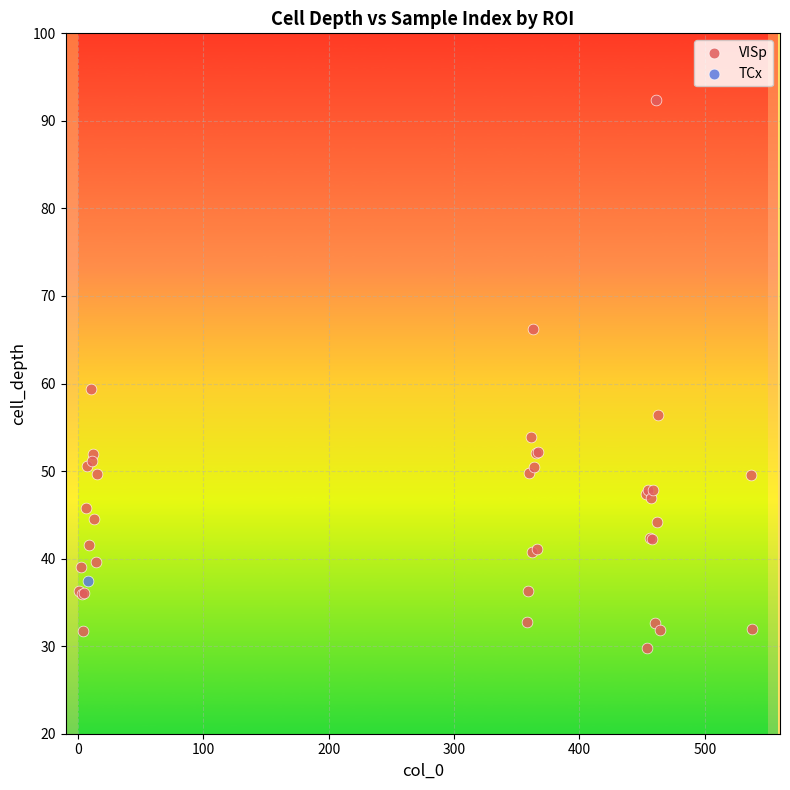

What are all the series names shown in the legend?

VISp, TCx